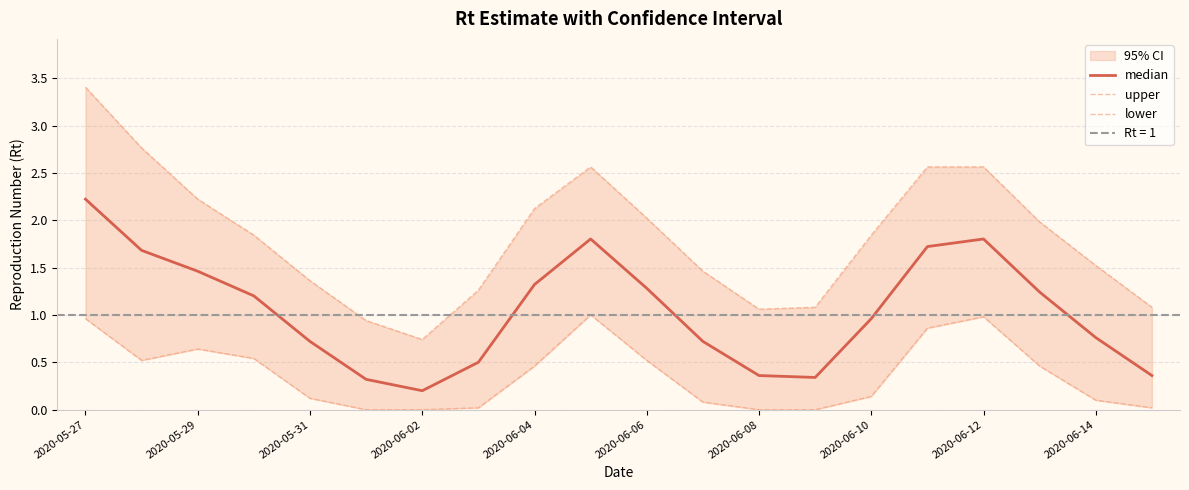

What value does the lower series have at 2020-06-06?

0.5